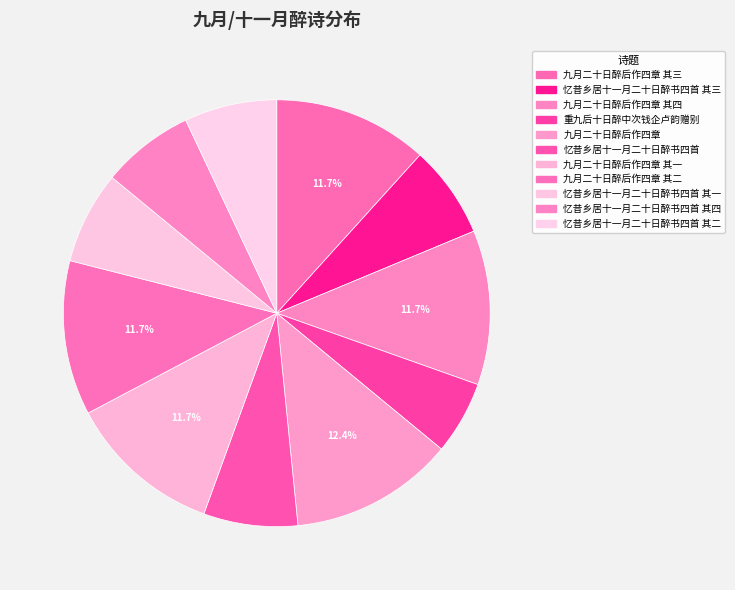

To the nearest percent, what is the average slice percentage?

9%